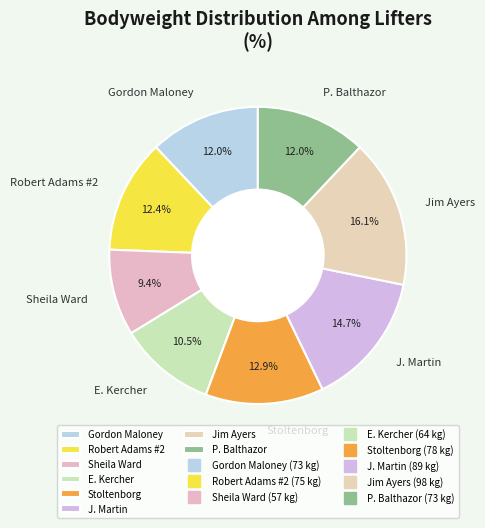

True or false: Jim Ayers accounts for 29% of the total.

False